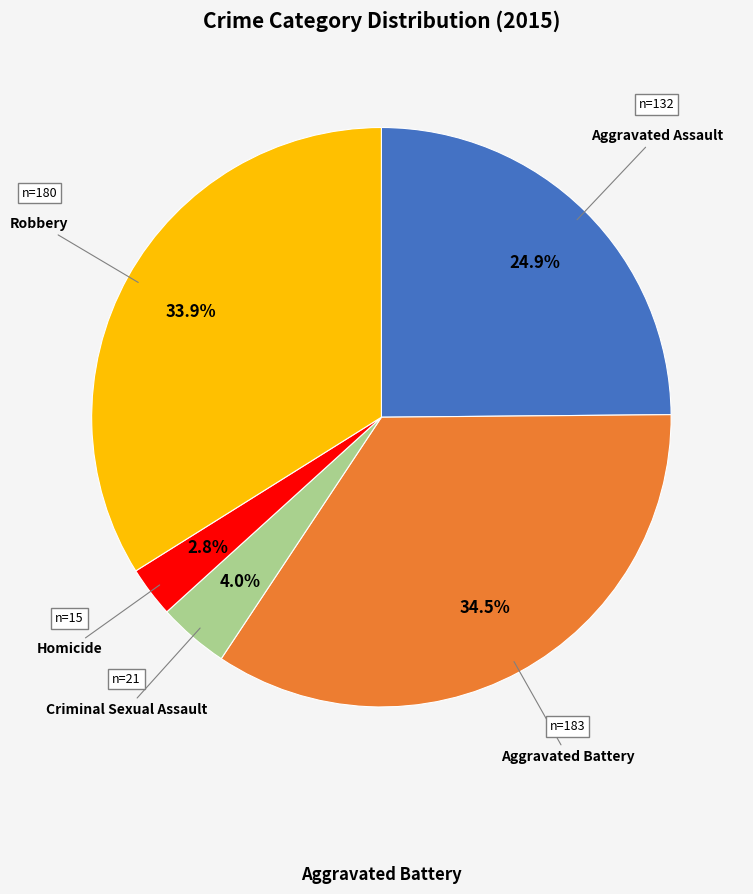

Is there a majority slice in this chart?

No